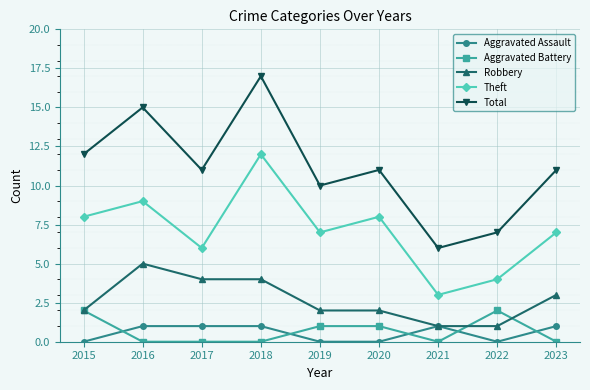

Reading left to right, transcribe all the data shown in this chart.

Aggravated Assault: 2015=0	2016=1	2017=1	2018=1	2019=0	2020=0	2021=1	2022=0	2023=1
Aggravated Battery: 2015=2	2016=0	2017=0	2018=0	2019=1	2020=1	2021=0	2022=2	2023=0
Robbery: 2015=2	2016=5	2017=4	2018=4	2019=2	2020=2	2021=1	2022=1	2023=3
Theft: 2015=8	2016=9	2017=6	2018=12	2019=7	2020=8	2021=3	2022=4	2023=7
Total: 2015=12	2016=15	2017=11	2018=17	2019=10	2020=11	2021=6	2022=7	2023=11